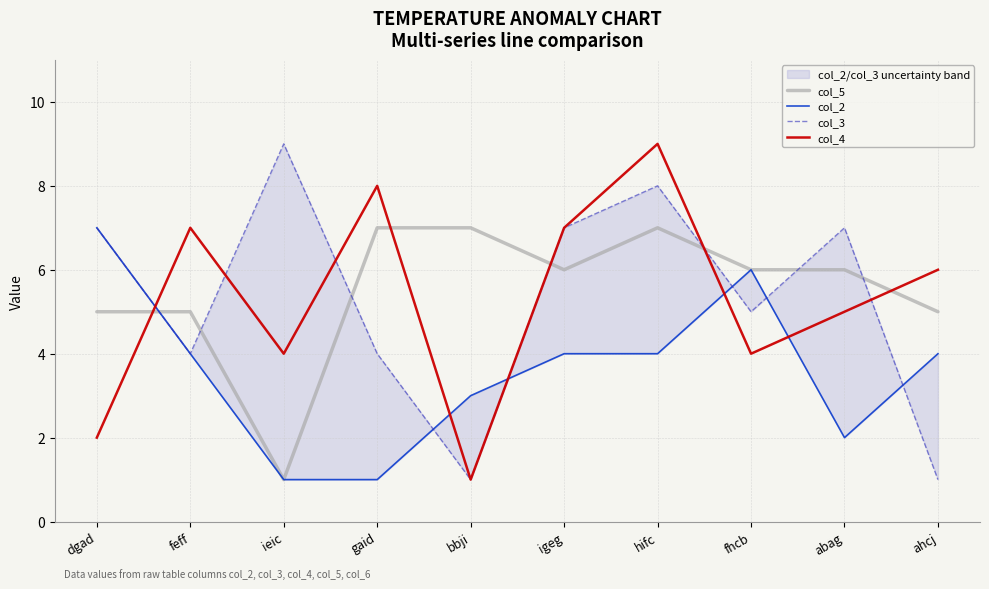

What is the maximum value shown in the chart?

9